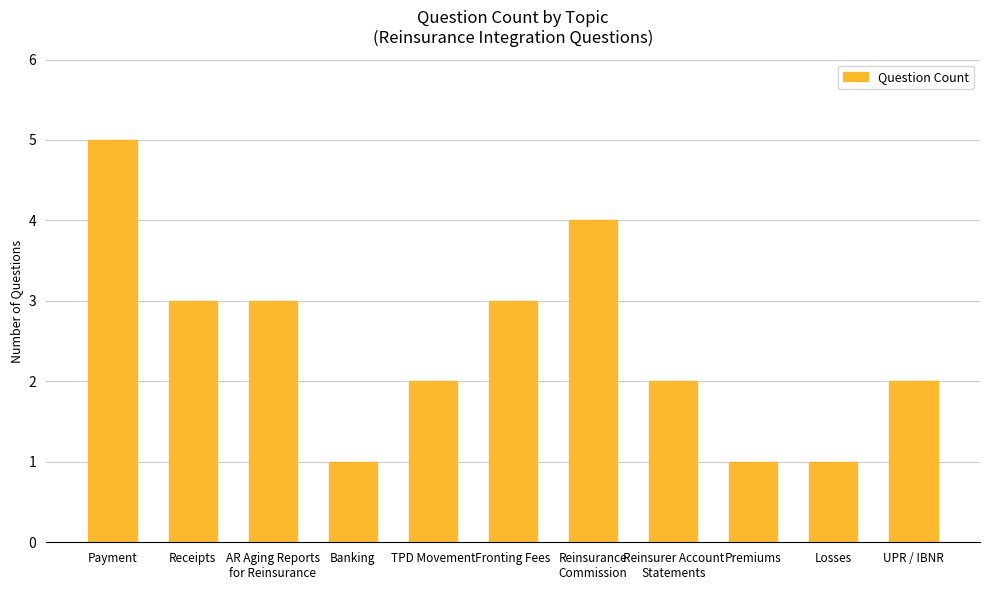

What is the label of the 1st bar from the left?

Payment